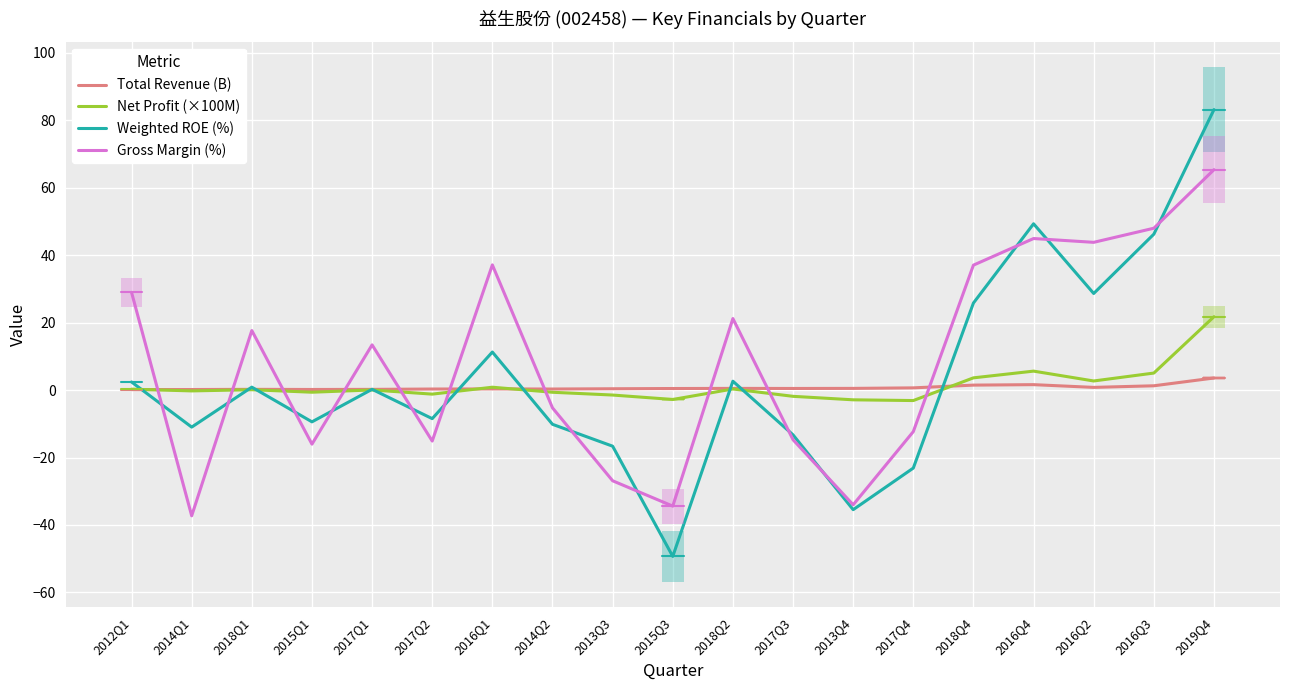

Is it true that Gross Margin (%) equals -15.1 at 2017Q2?

True